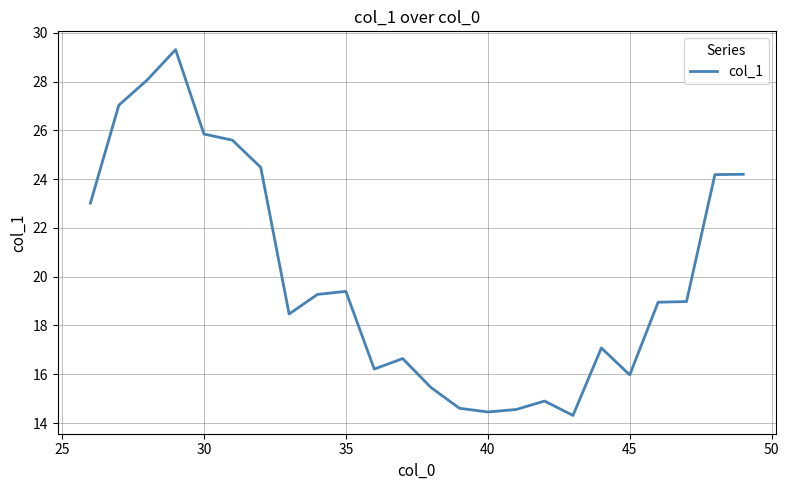

What is the minimum value shown in the chart?

14.3